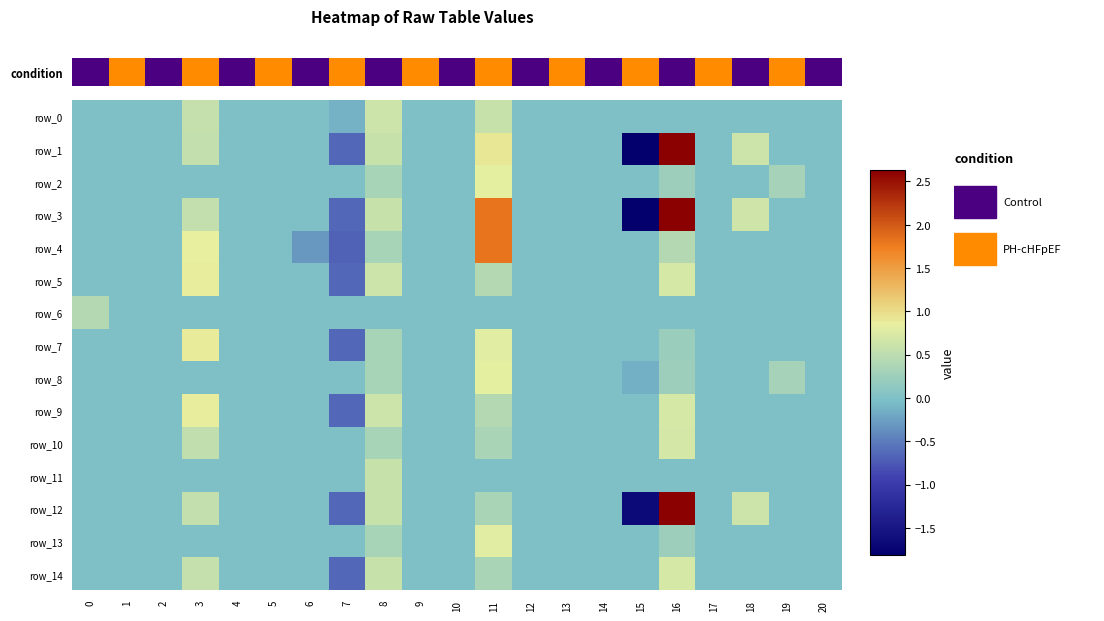

True or false: row_11 has a value of 0.4 at 19.

False